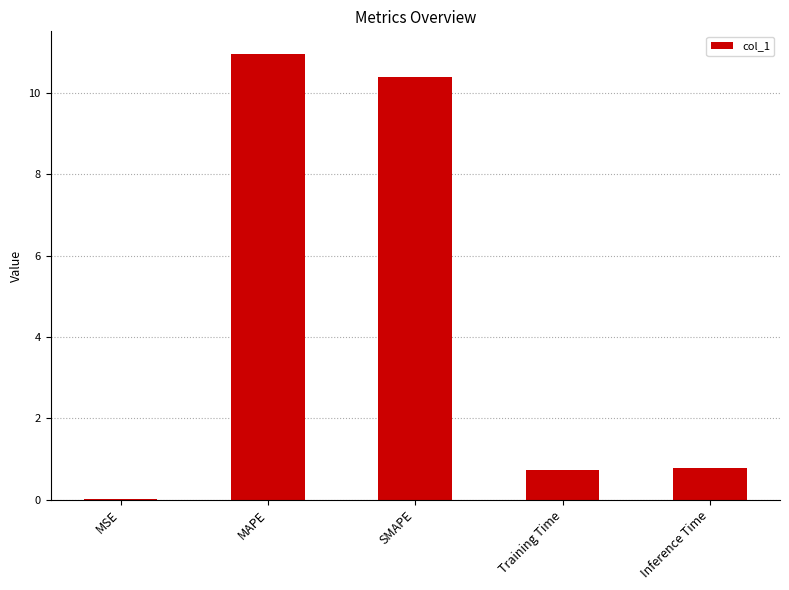

What is the sum of the values at MAPE and Training Time?

11.7